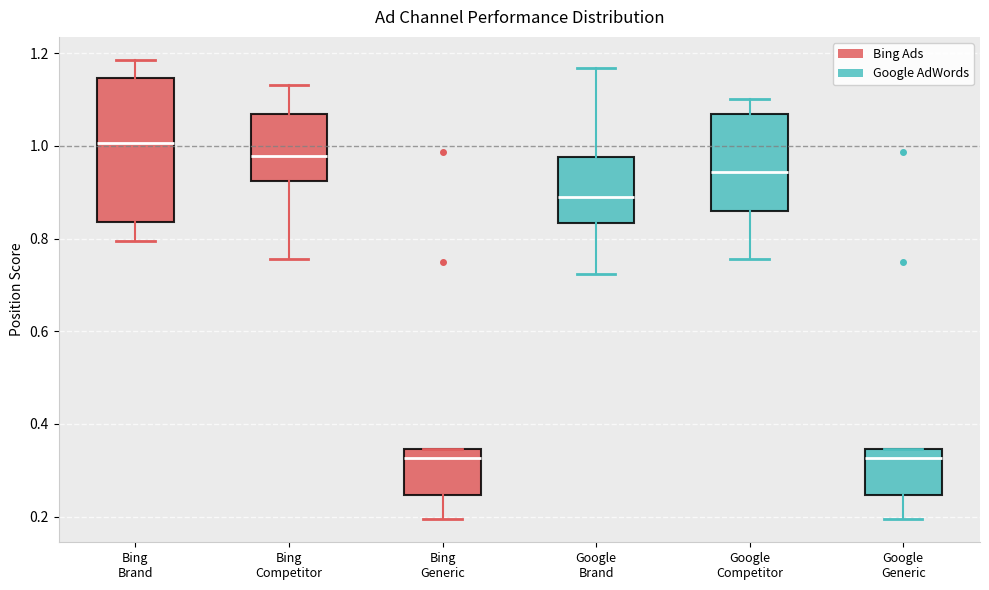

Where does the median line of the box for Google Competitor sit on the y-axis? The values are not printed on the chart, so give them approximately, as read against the axis.

0.94